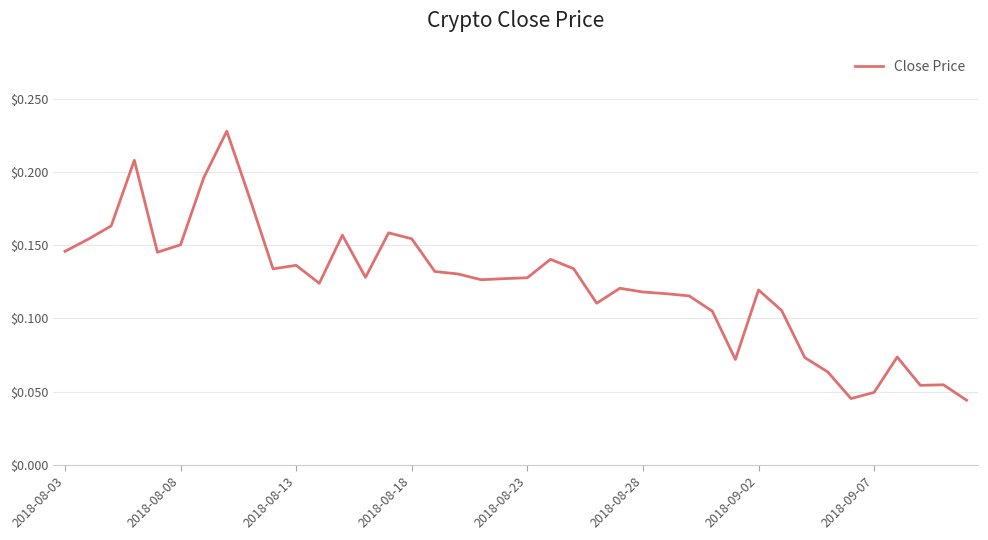

Which category has the lowest value across all series?

39